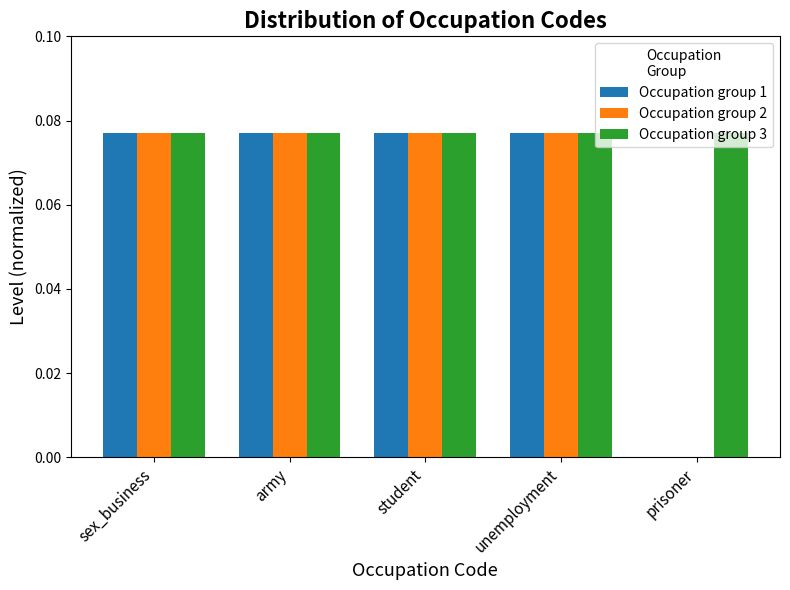

What is the sum of all Occupation group 3 values?

0.4